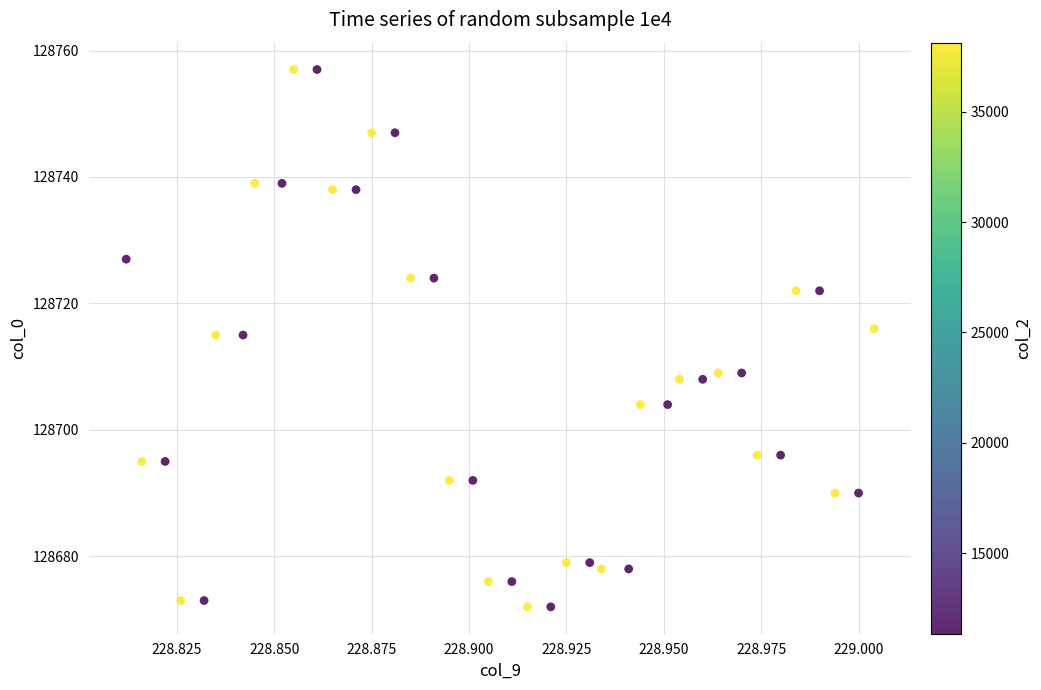

What is the range of Y values (max minus min)?

85